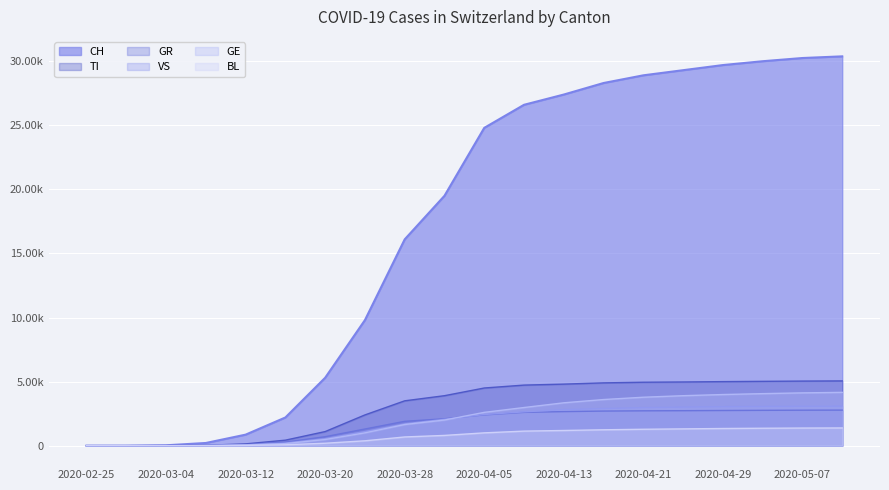

What is the difference between the TI values at 2020-03-04 and 2020-03-08?

26